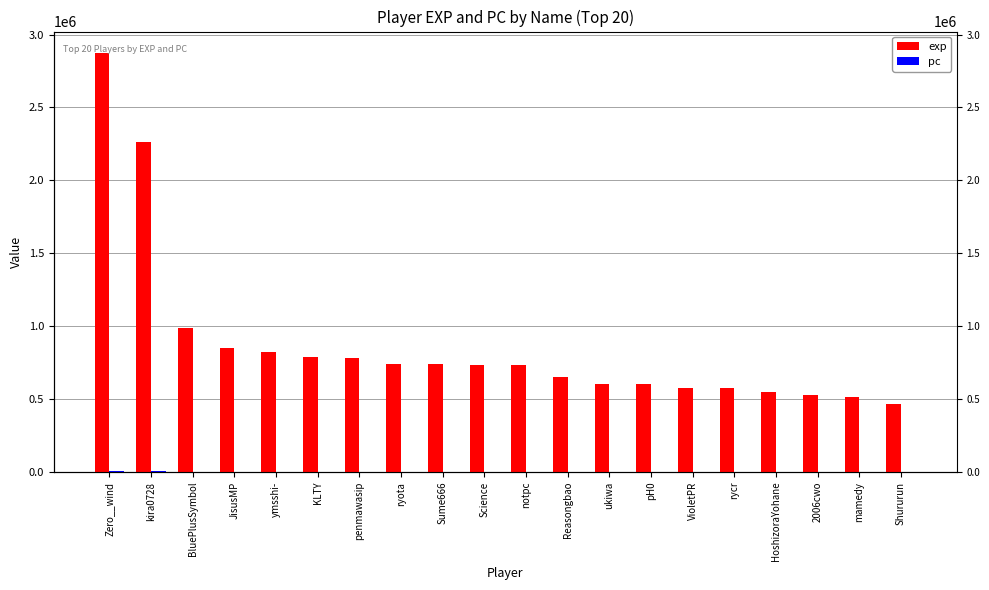

At which category is the sum across all series the highest?

Zero__wind